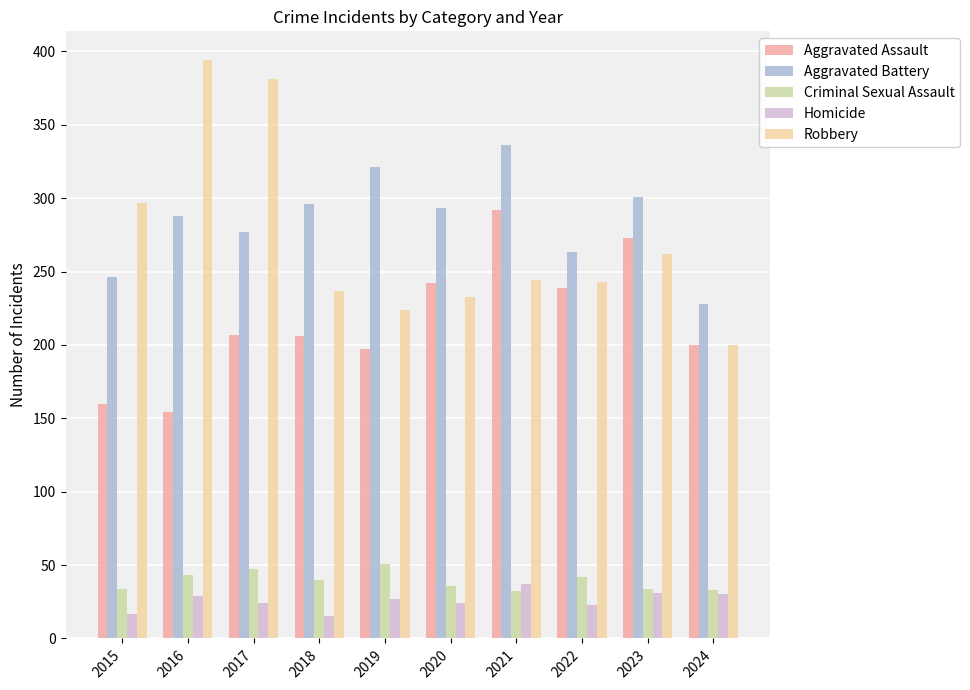

What is the difference between the second highest and second lowest values in the Aggravated Assault series?

113